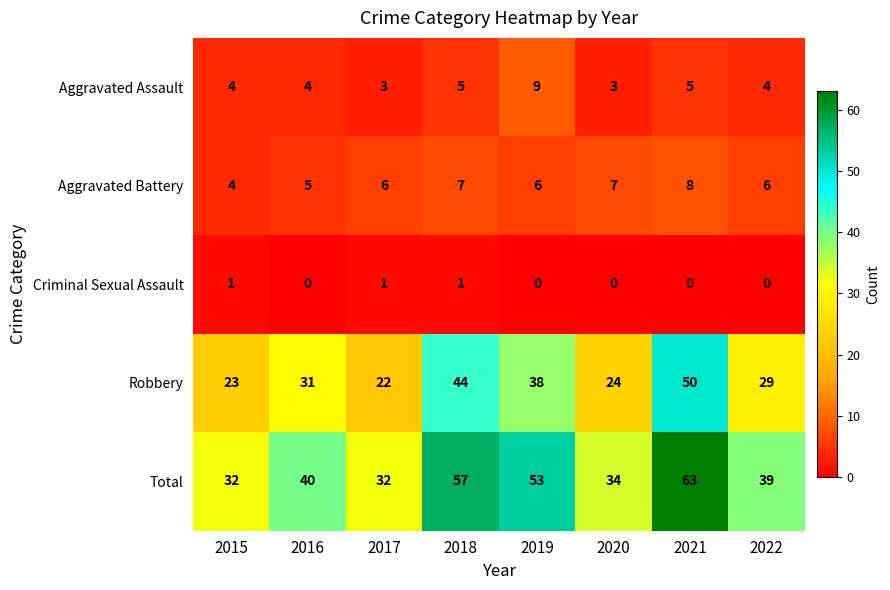

What is the difference between the second highest and second lowest values in the Total series?

25